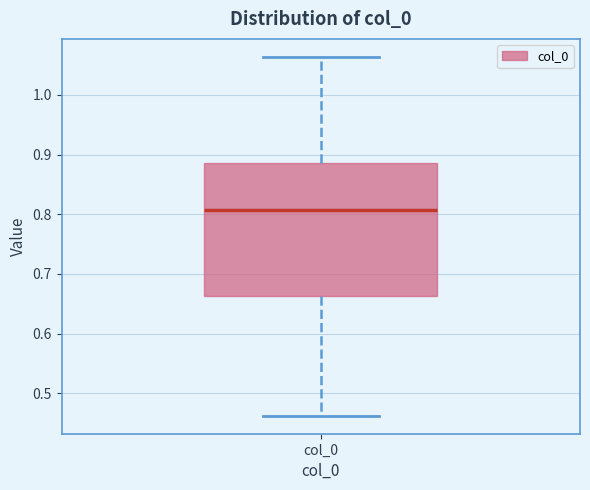

Where does the median line of the box for col_0 sit on the y-axis? The values are not printed on the chart, so give them approximately, as read against the axis.

0.81